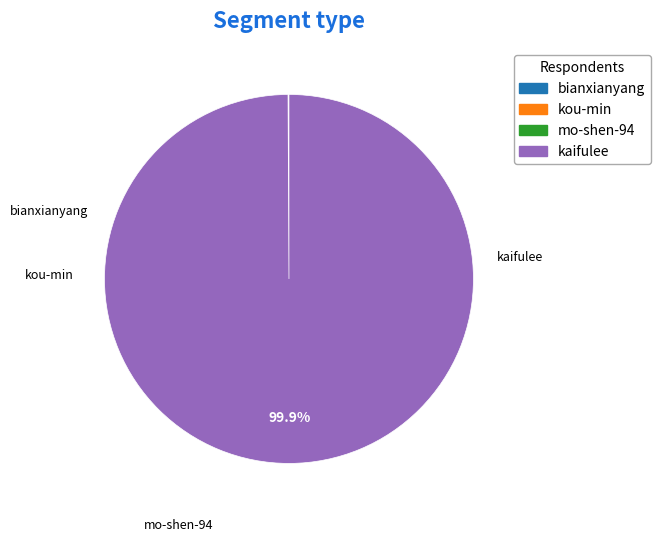

How many segments does this pie chart have?

4